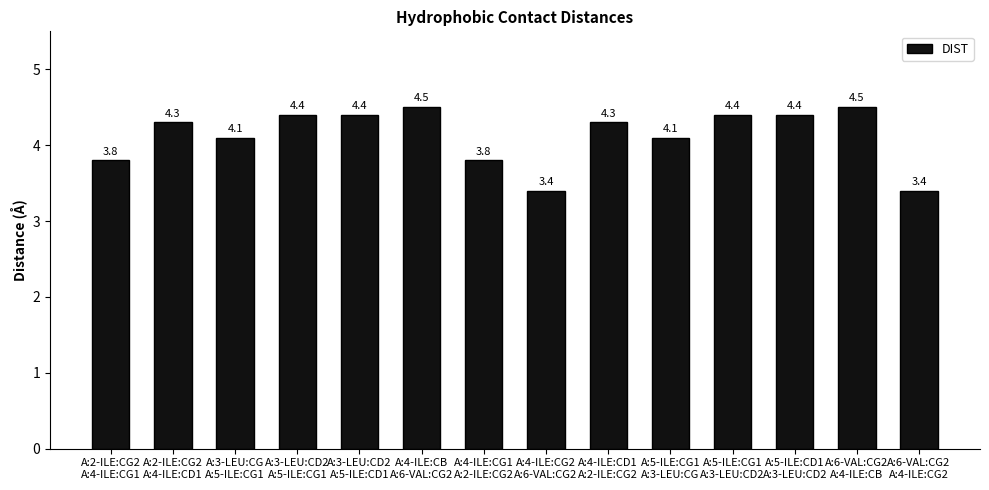

How many values exceed 4?

10